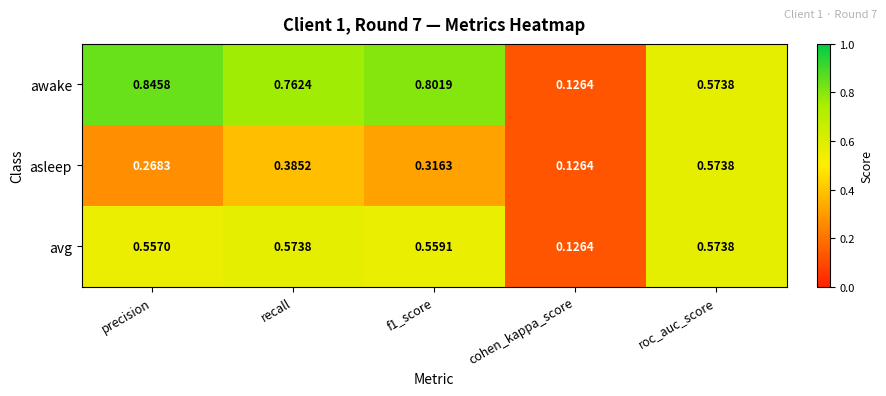

At which category does the chart reach its minimum across all series?

cohen_kappa_score